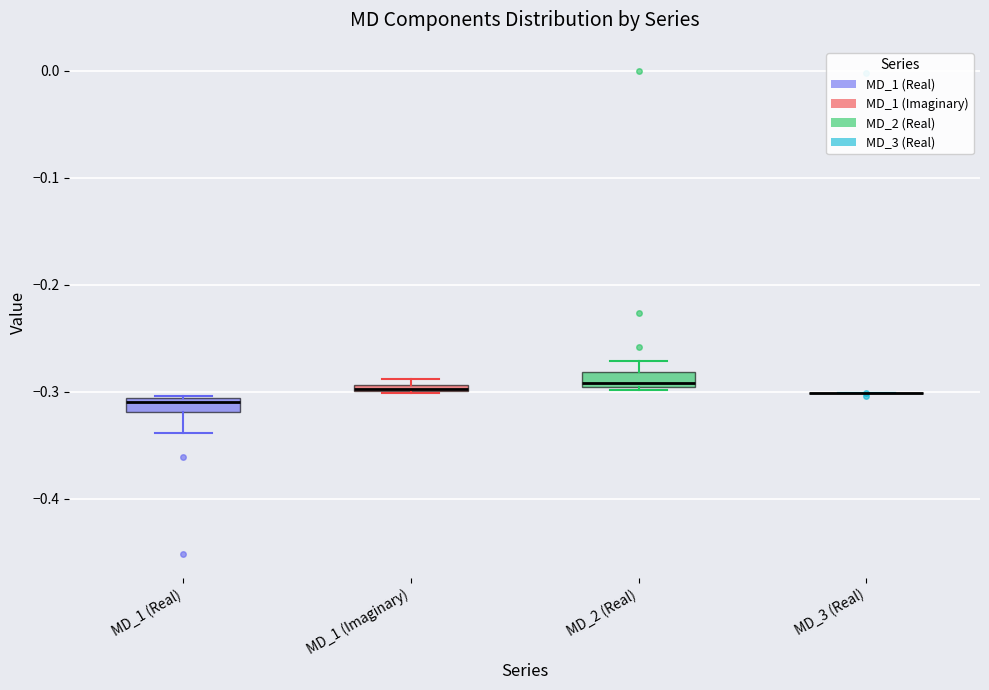

Where is the lower edge of the box for MD_1 (Real) on the y-axis? The values are not printed on the chart, so give them approximately, as read against the axis.

-0.32